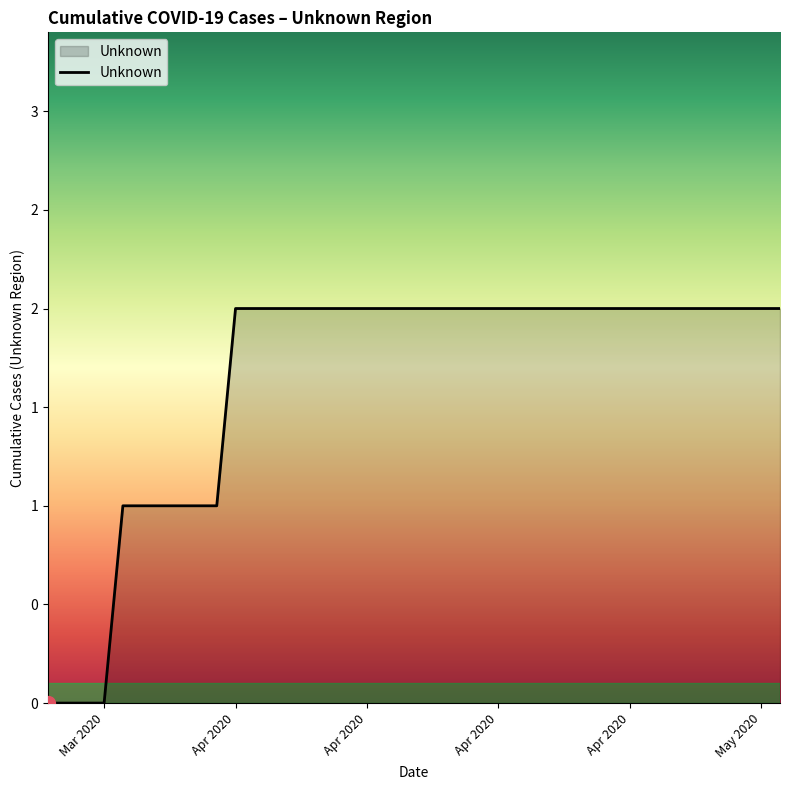

Which category has the lowest value across all series?

Mar 2020